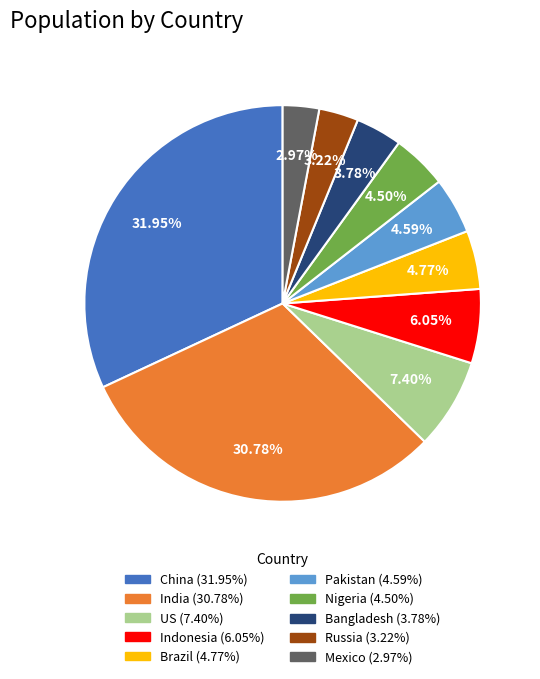

Do Nigeria and Mexico together represent more than half of the pie?

No